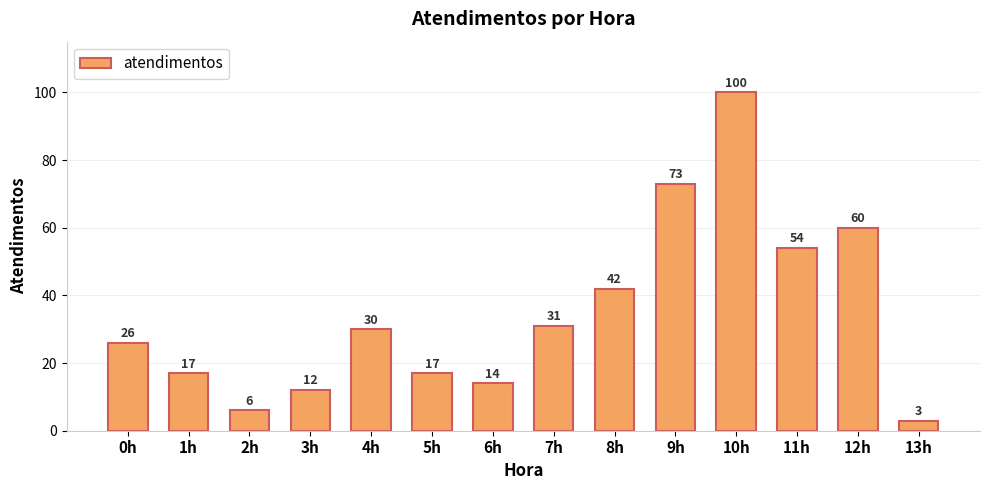

What is the value of the 5th bar from the left?

30